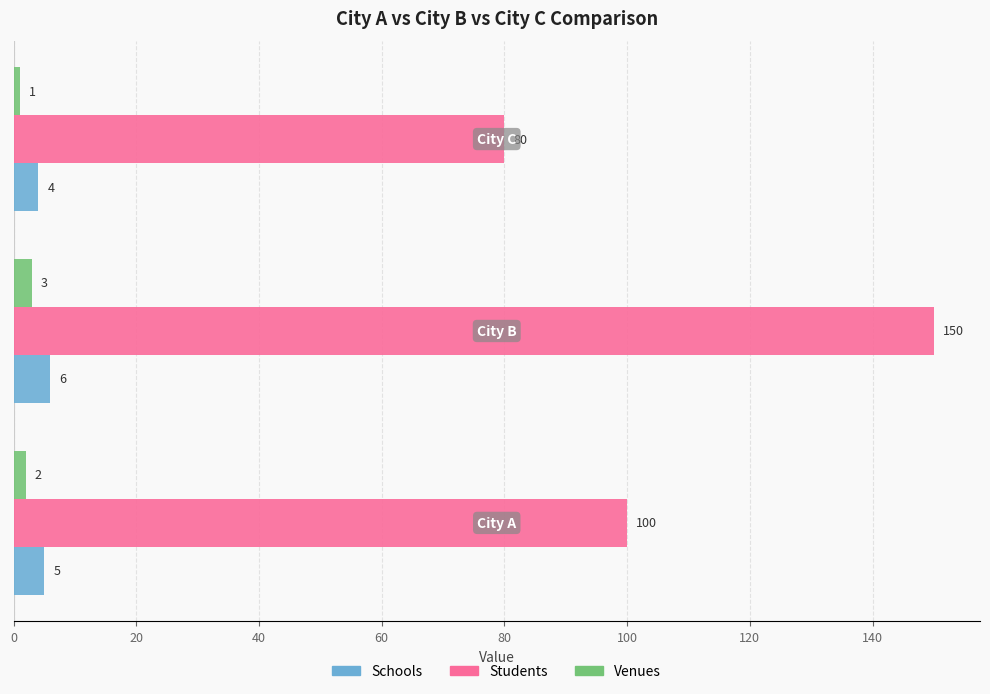

At how many categories does at least one series exceed 46?

3